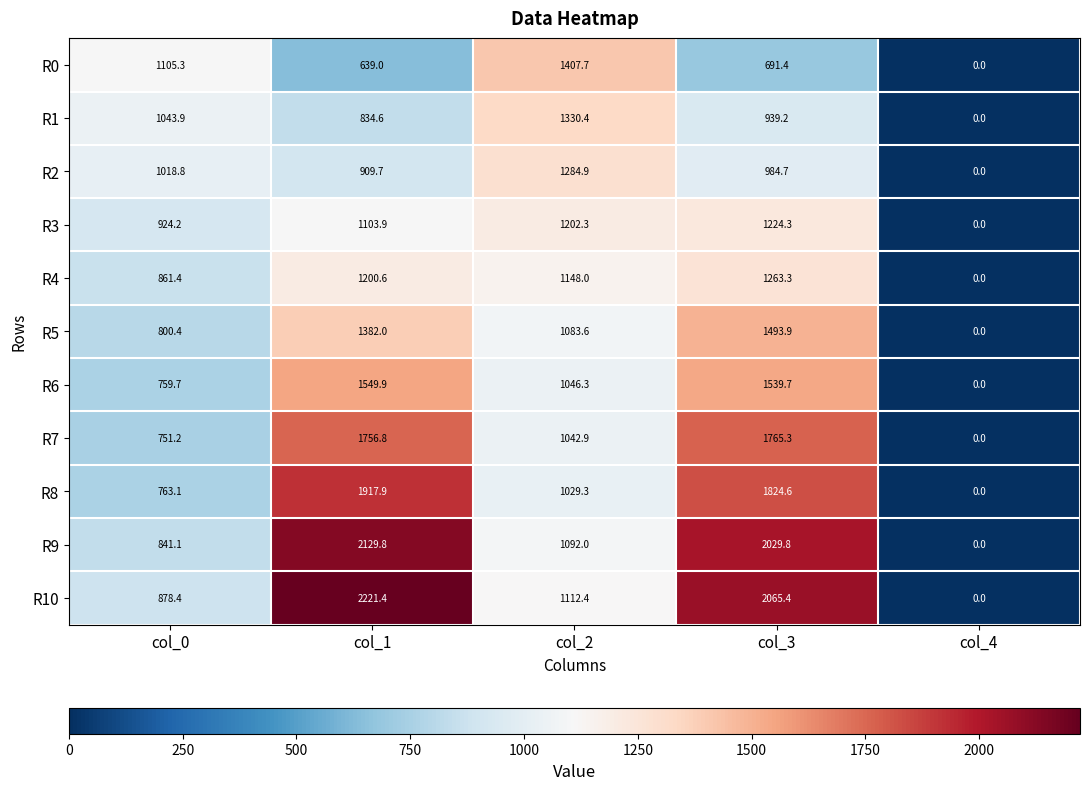

Count the number of categories in the chart.

5